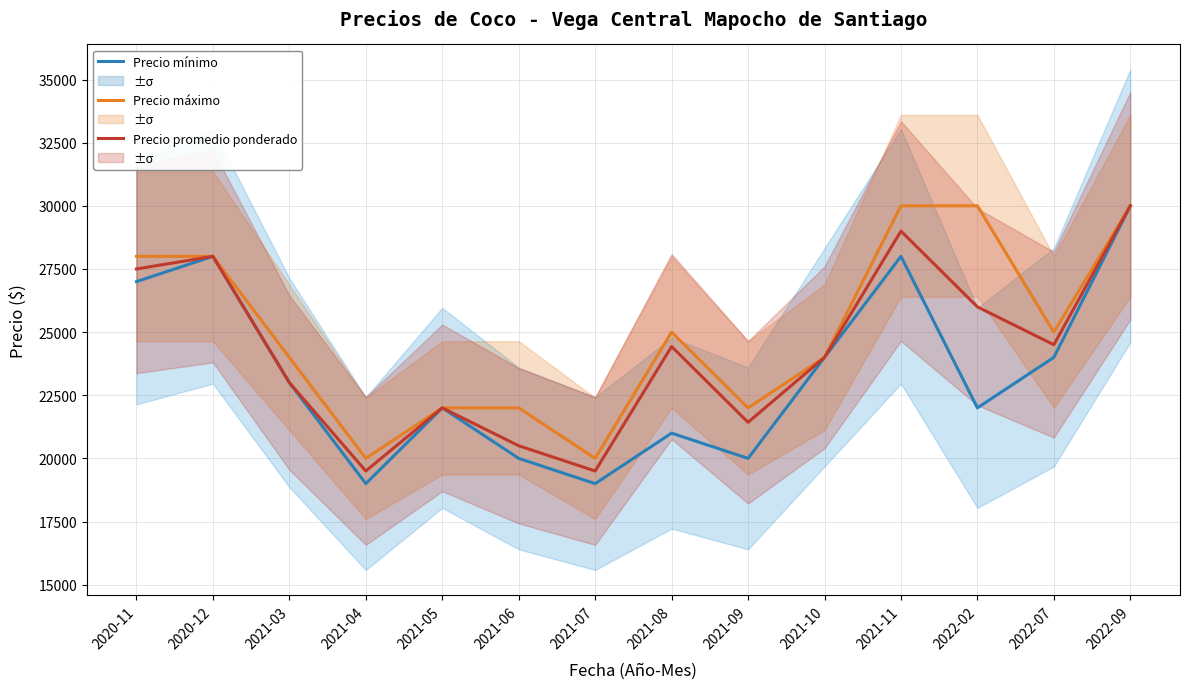

Read the Precio máximo value at 2020-11, to the nearest 50.

28000